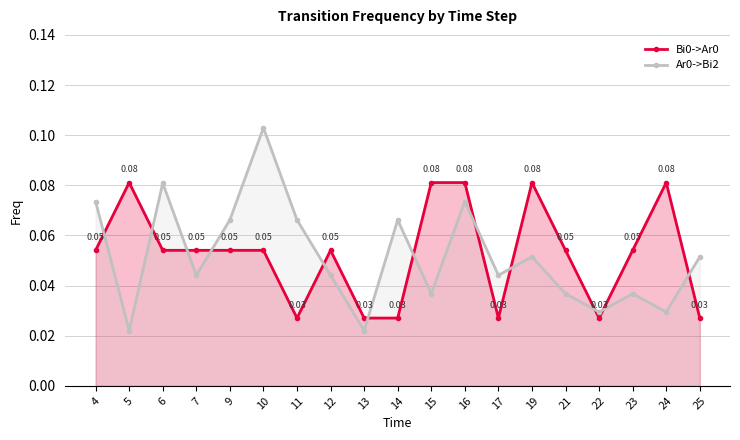

Between 21 and 11, which is larger?

21